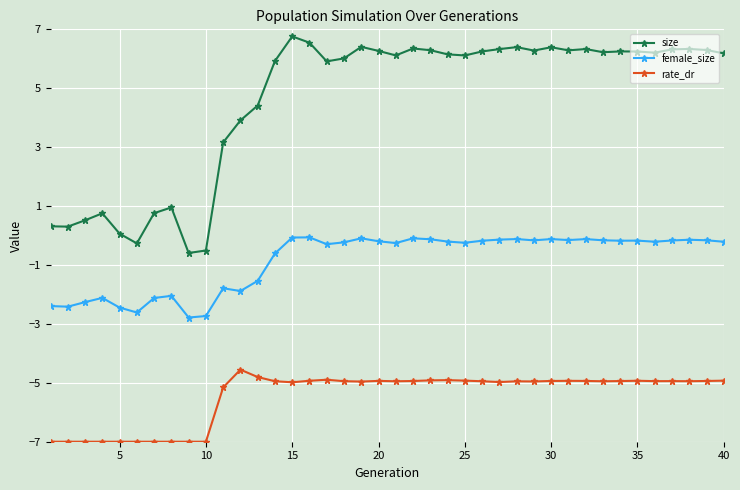

True or false: rate_dr and size cross at least once.

False